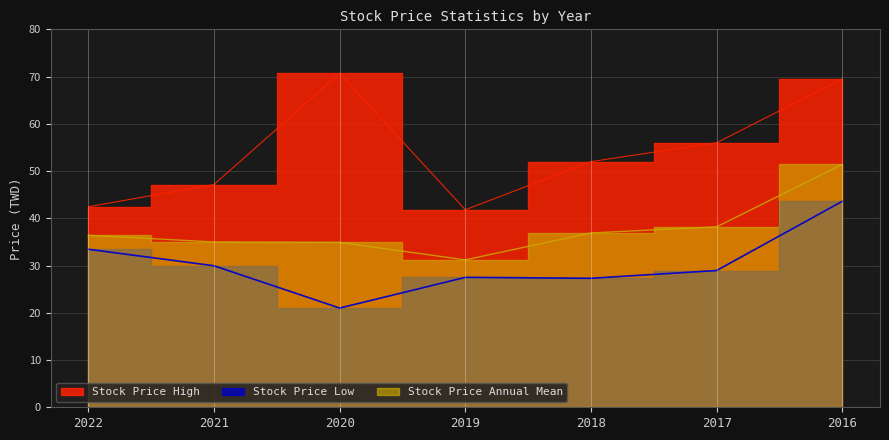

Which has a higher value, 2021 or 2018?

2018